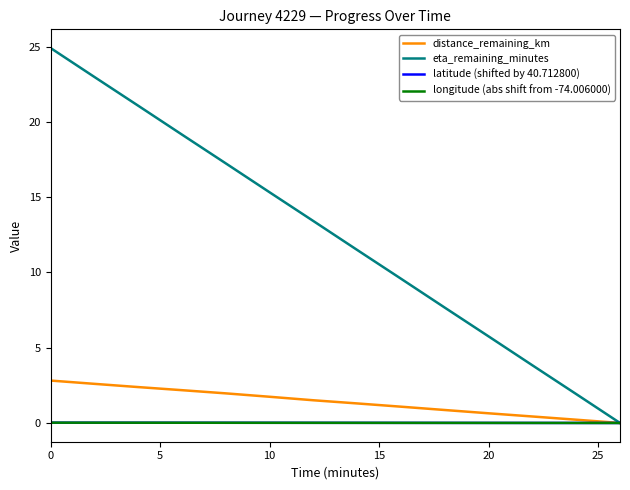

Which series has the largest total across all categories?

eta_remaining_minutes